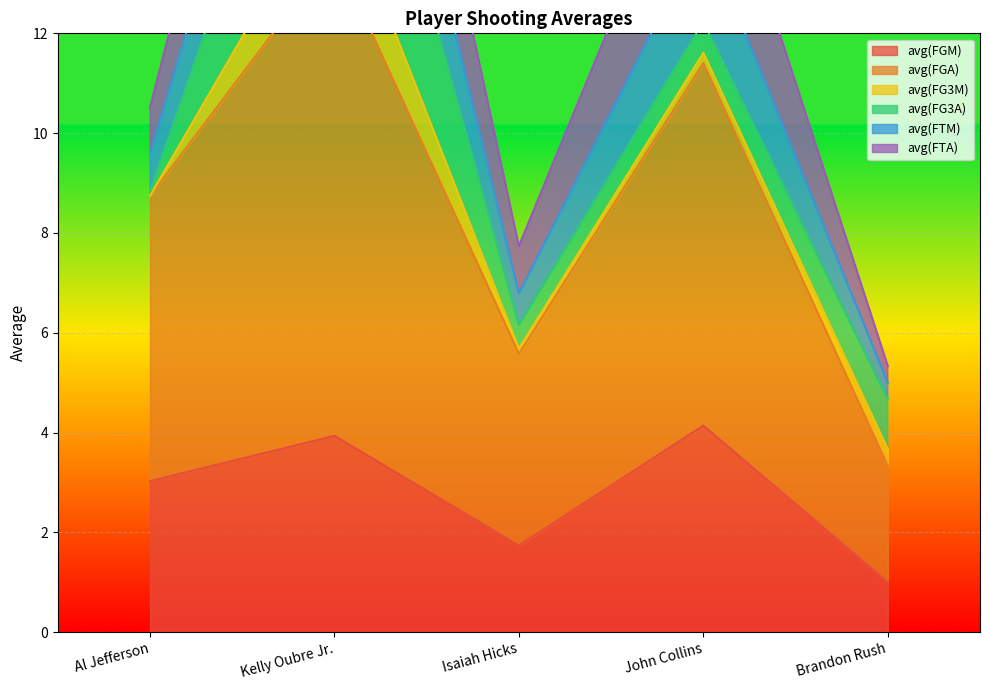

How many interior local valleys does the avg(FGM) series have?

1